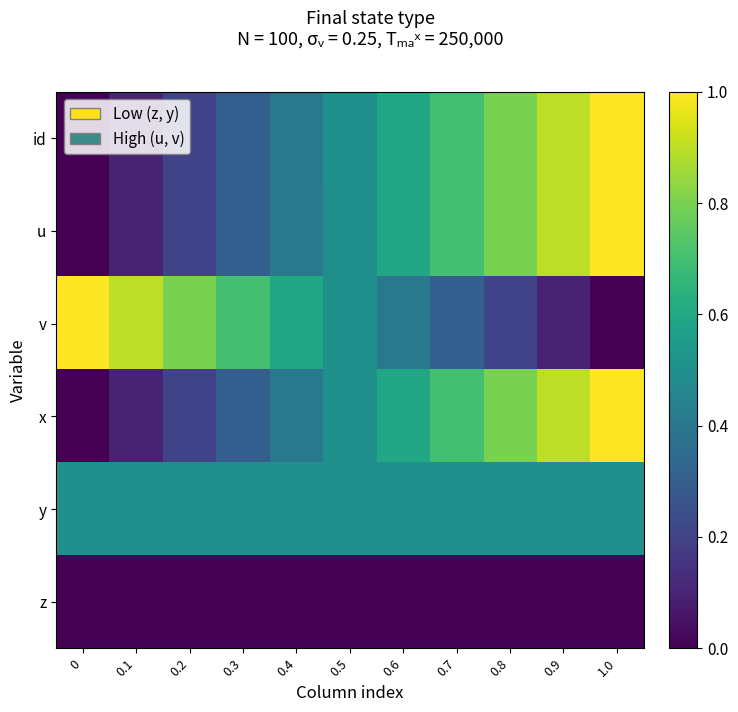

Between 0.5 and 0, which is larger?

0.5